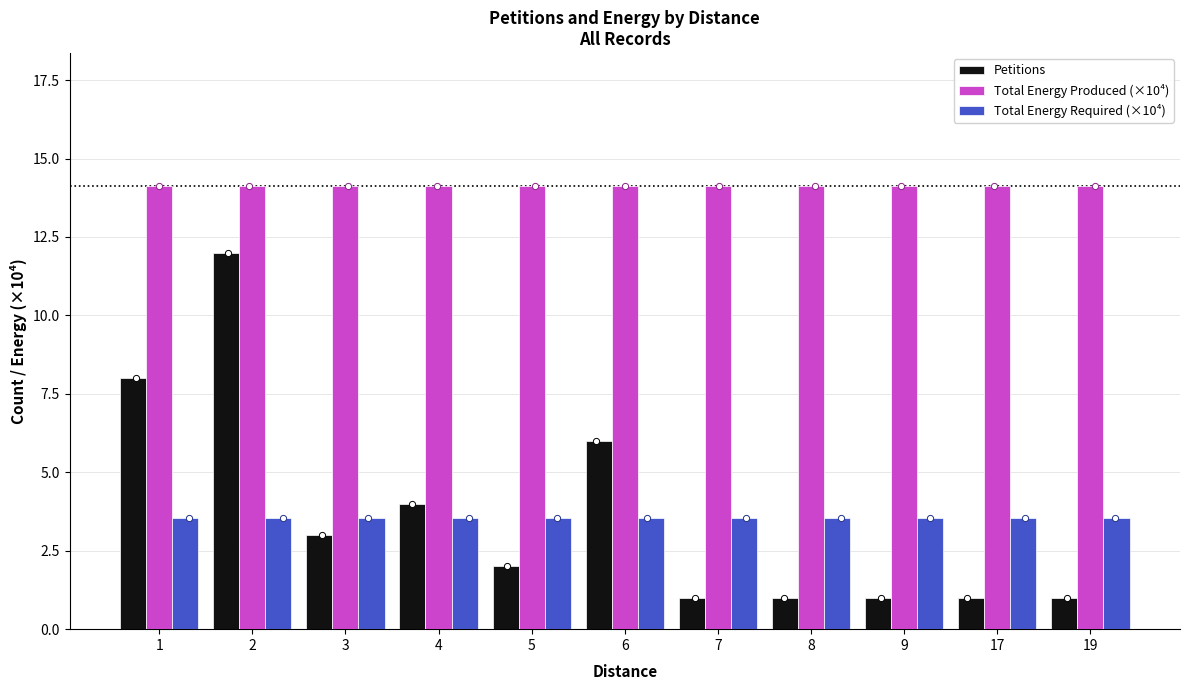

Which series has the largest total across all categories?

Total Energy Produced (×10⁴)